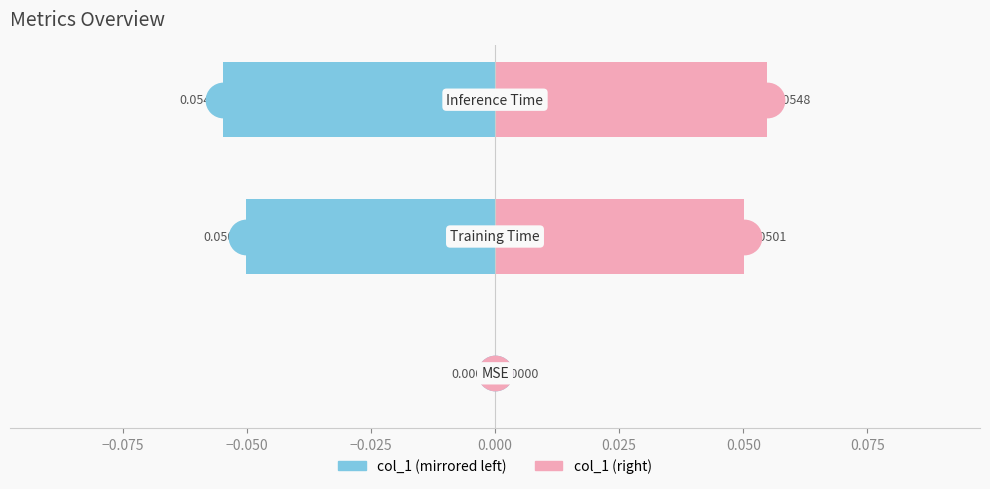

Count the number of data series in this chart.

2